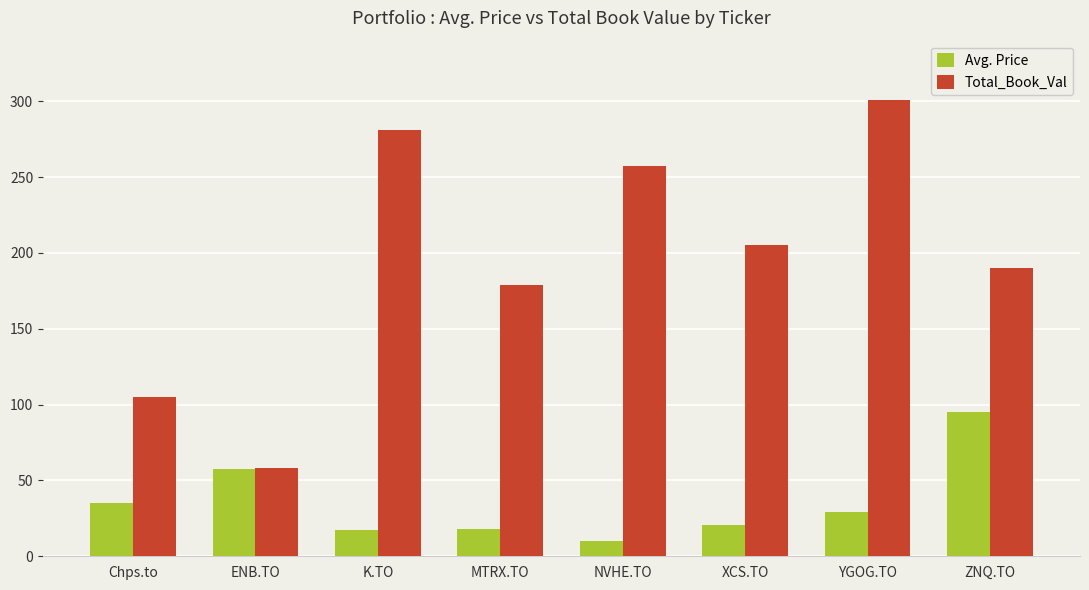

What are all the series names shown in the legend?

Avg. Price, Total_Book_Val